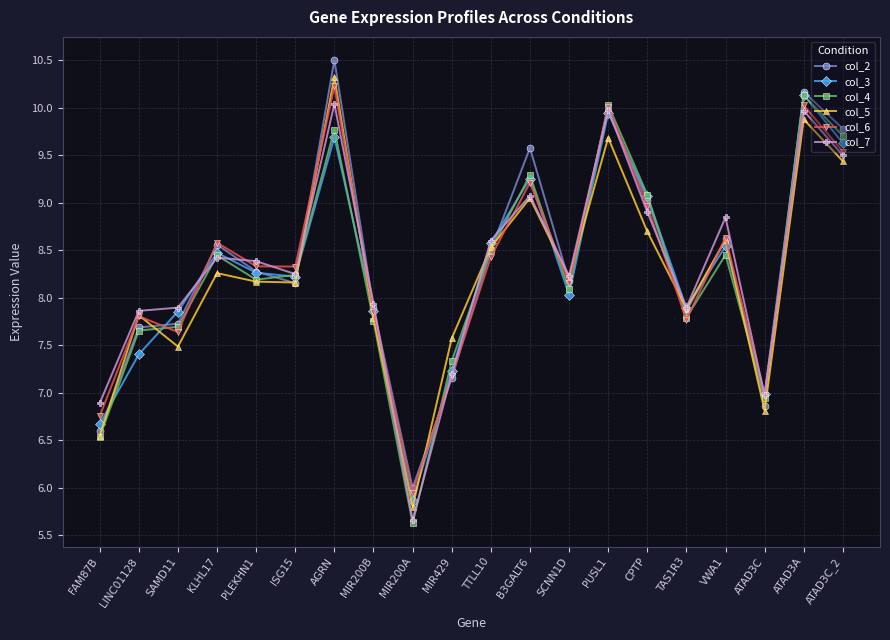

How many interior local peaks does the col_5 series have?

7